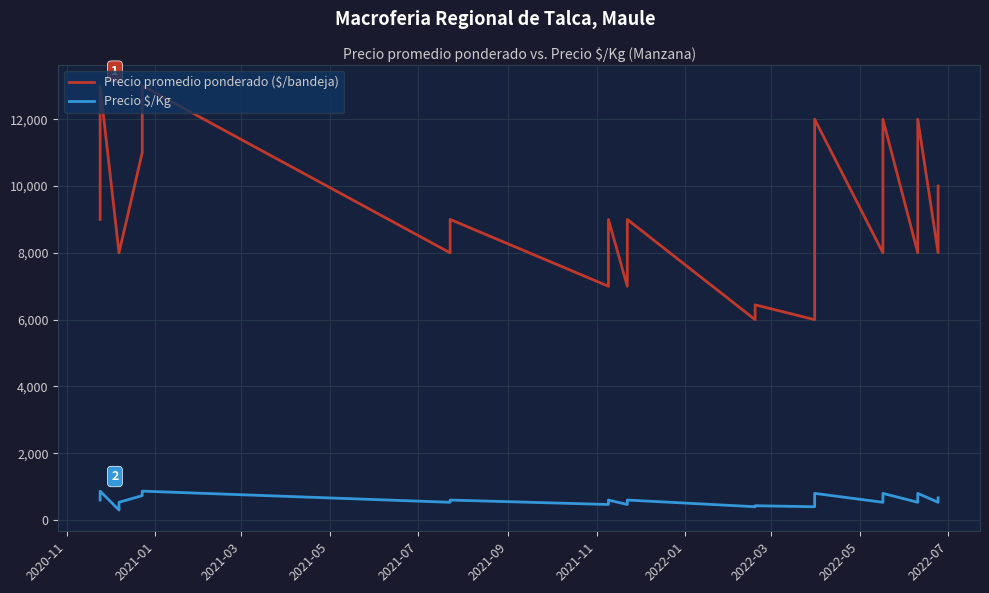

True or false: Precio $/Kg and Precio promedio ponderado ($/bandeja) intersect in this chart.

False